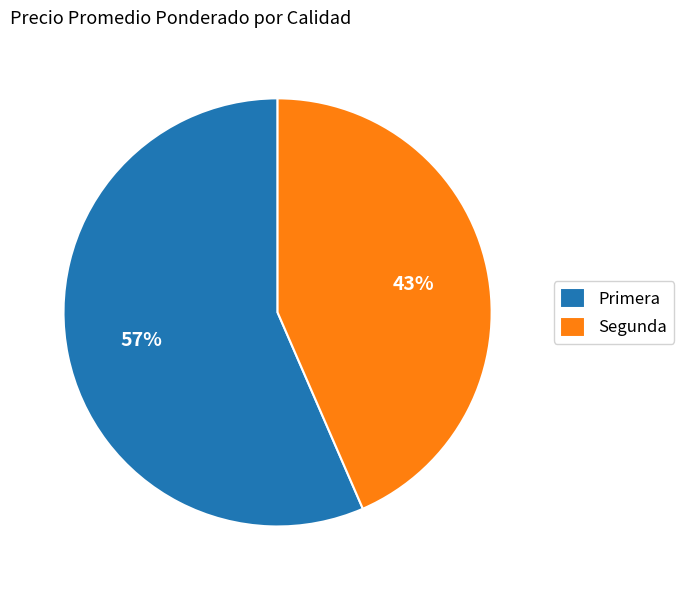

Is Primera the majority of the pie?

Yes